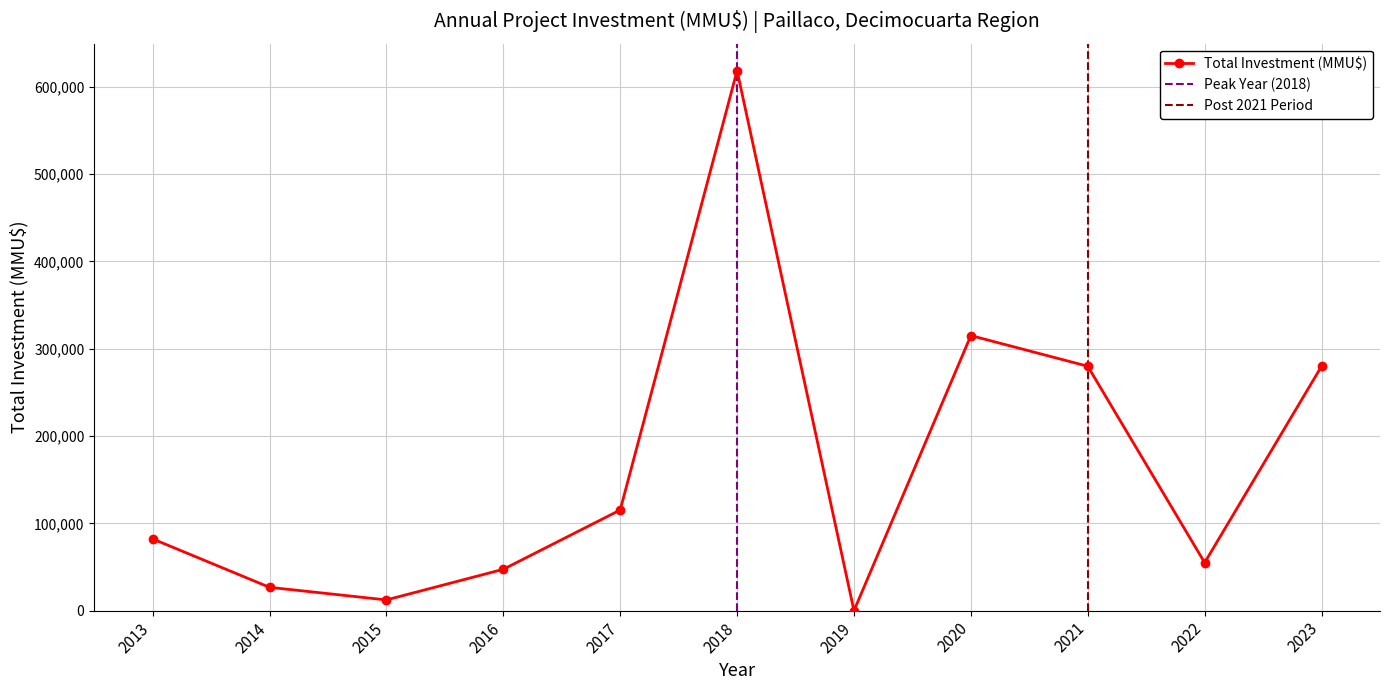

In Total Investment (MMU$), how many points are higher than both neighbors (excluding endpoints)?

2